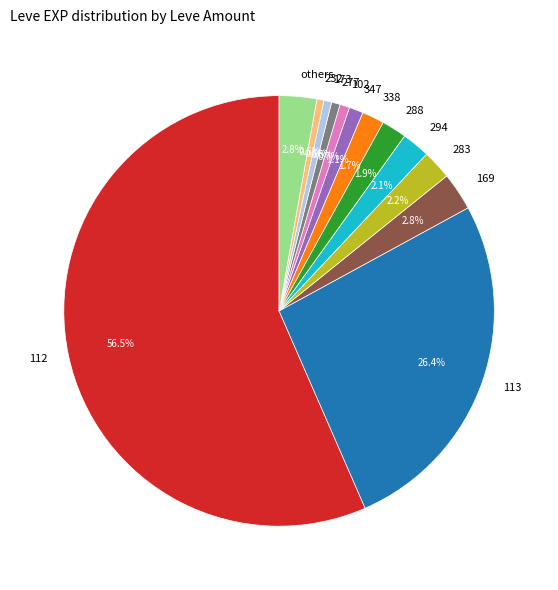

Which category accounts for the majority?

112